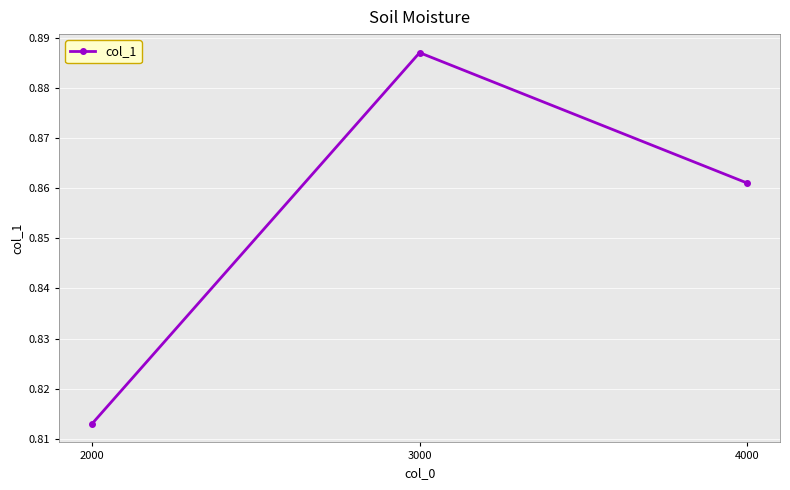

Is it true that the value at 3000 is 0.5?

False